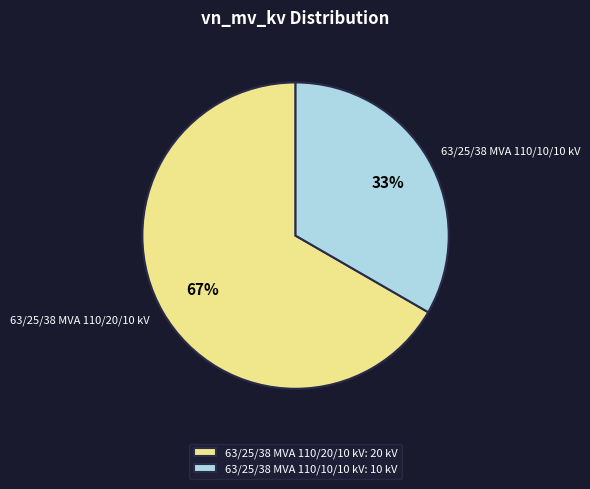

What is the ratio of the value at 63/25/38 MVA 110/20/10 kV to the value at 63/25/38 MVA 110/10/10 kV?

2.0